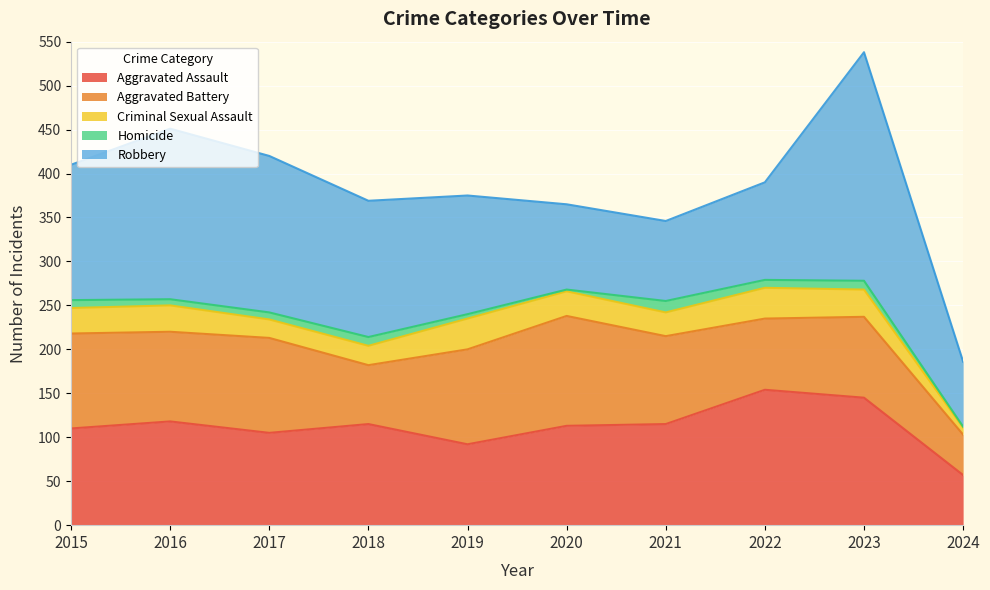

In Criminal Sexual Assault, how many points are higher than both neighbors (excluding endpoints)?

3